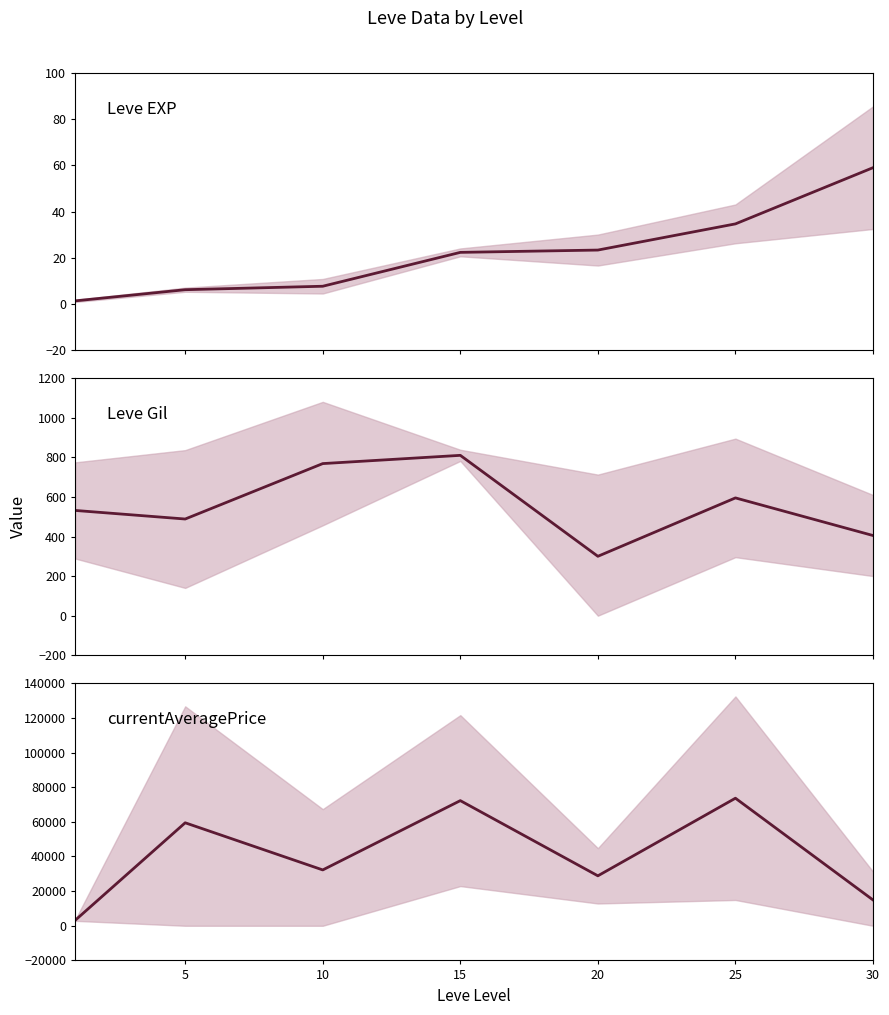

At how many categories does at least one series exceed 22398?

5